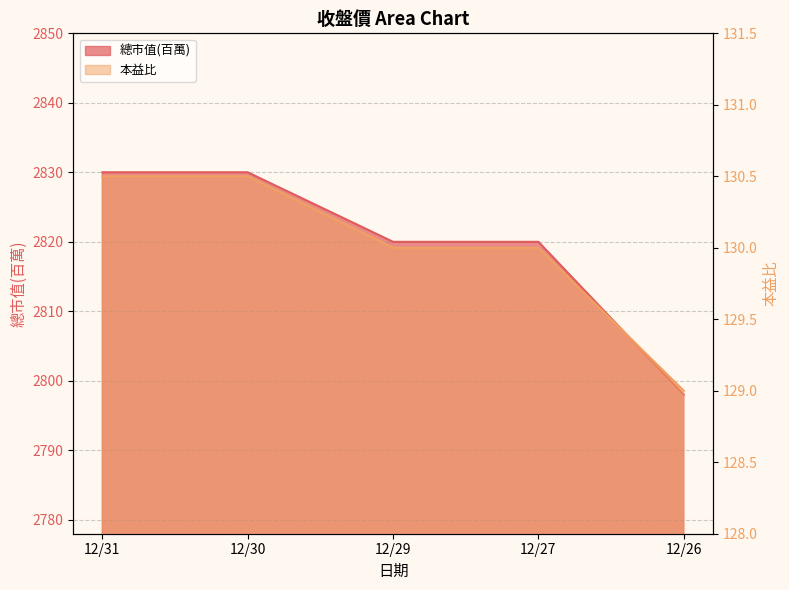

What is the total value across all series at 12/27?

2950.0